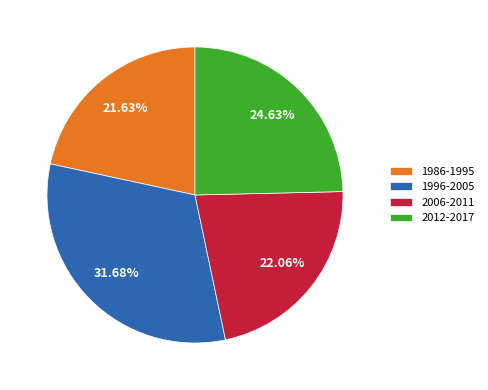

Combined, do 1986-1995 and 2012-2017 account for over 50%?

No